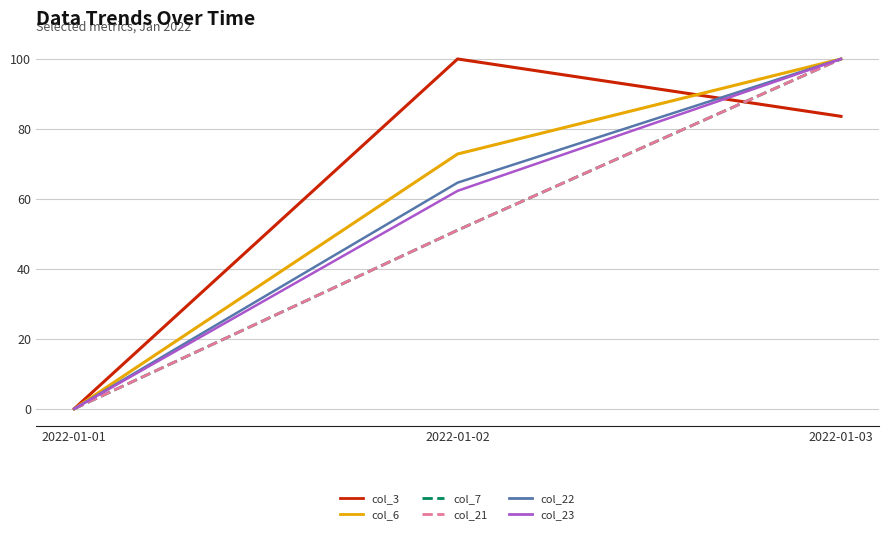

Which series has the widest spread of values?

col_3